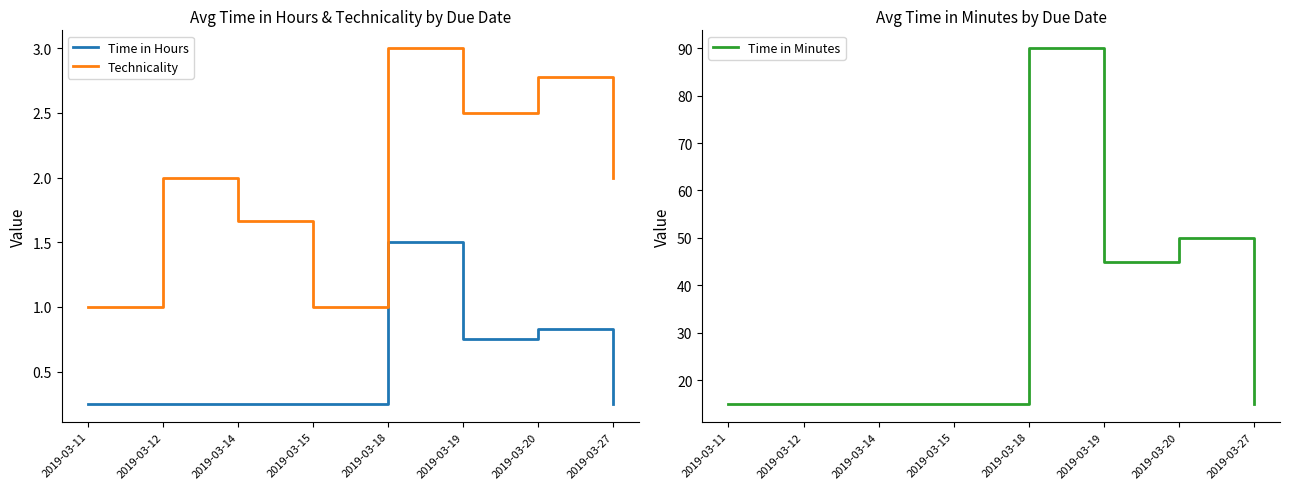

True or false: Time in Hours and Time in Minutes cross at least once.

False